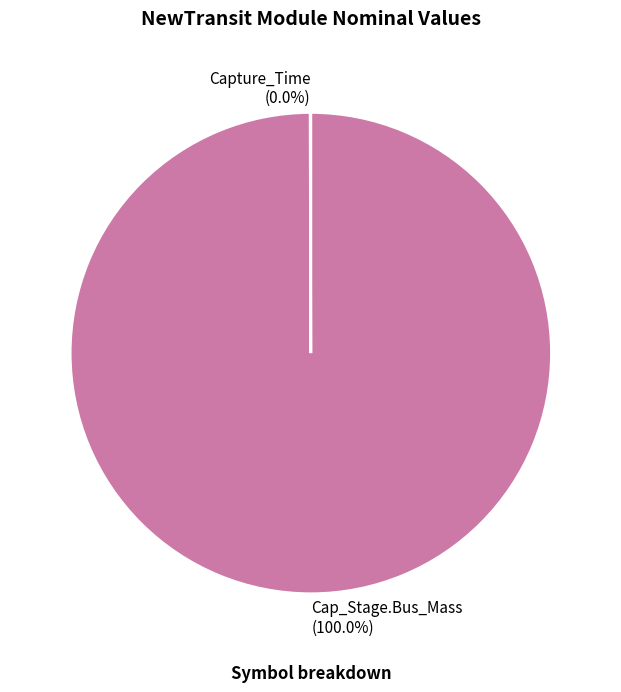

What is the largest slice in the pie chart?

Cap_Stage.Bus_Mass